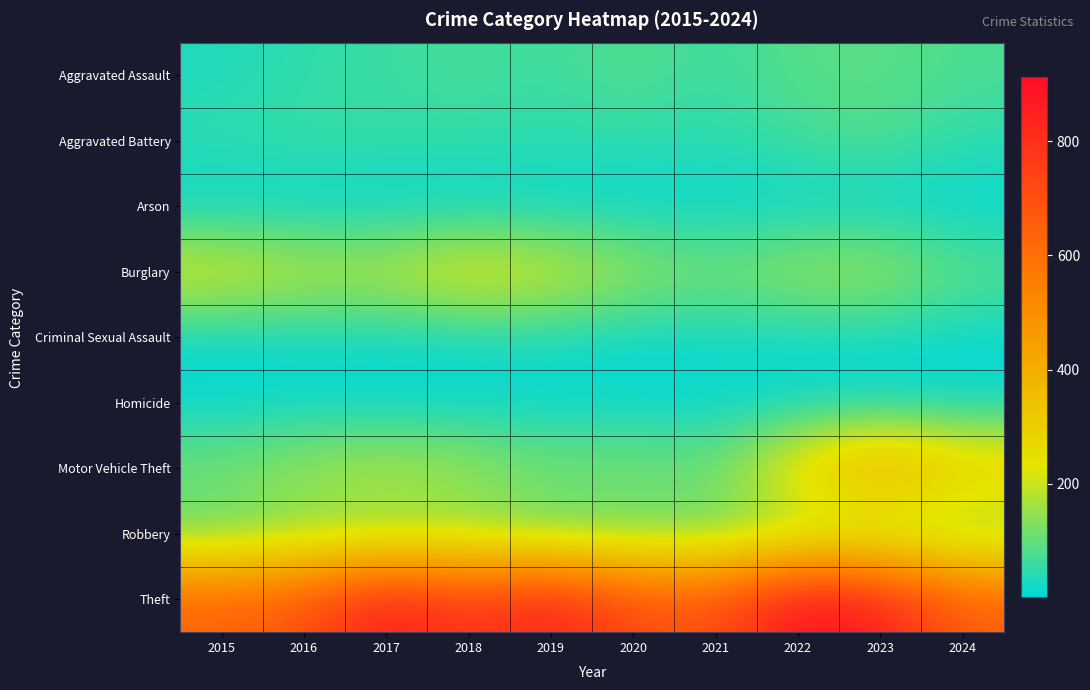

Which series changed the most between 2018 and 2019?

Theft